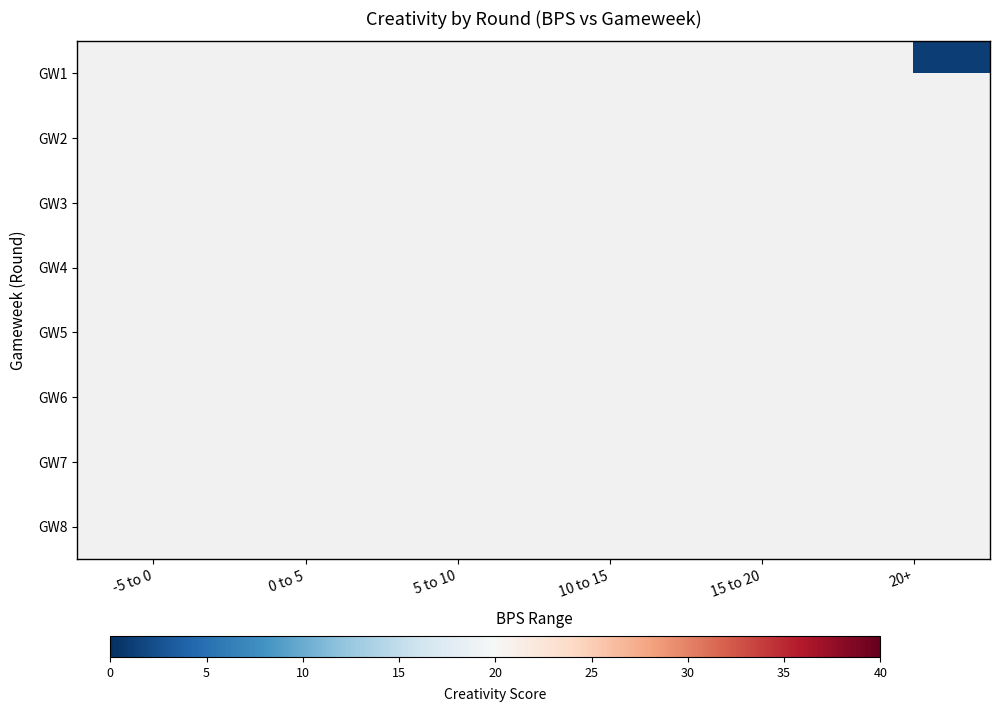

Rank the series by their maximum value, from lowest to highest.

GW1, GW2, GW3, GW4, GW5, GW6, GW7, GW8